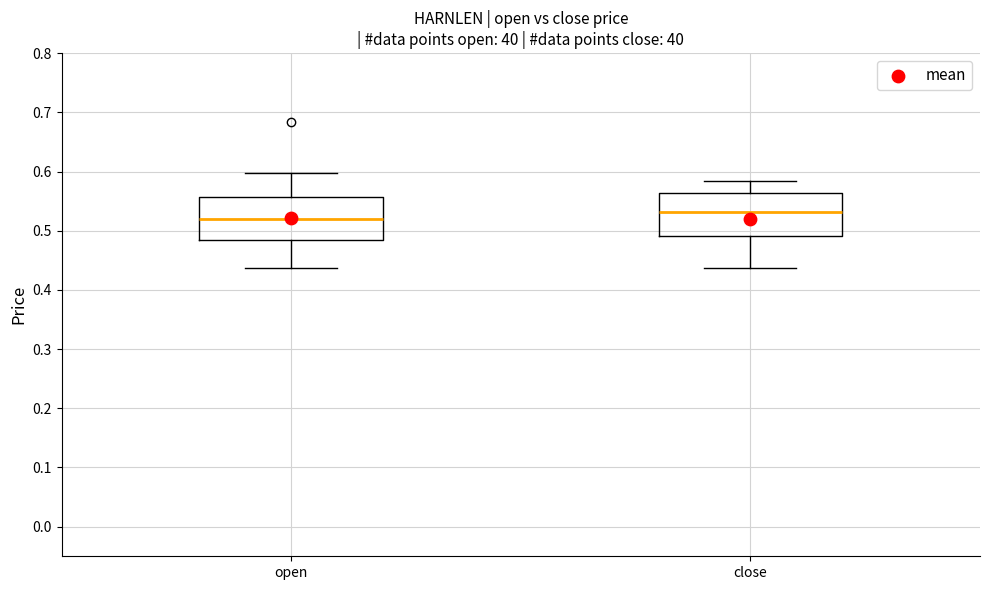

Reading left to right, transcribe this box plot: for each box, give where its median line is, the range the box spans, and where its two whiskers end, as read against the y-axis. The values are not printed on the chart, so give them approximately, as read against the axis.

open: median 0.52, box 0.49 to 0.56, whiskers 0.44 to 0.60
close: median 0.53, box 0.49 to 0.56, whiskers 0.44 to 0.58